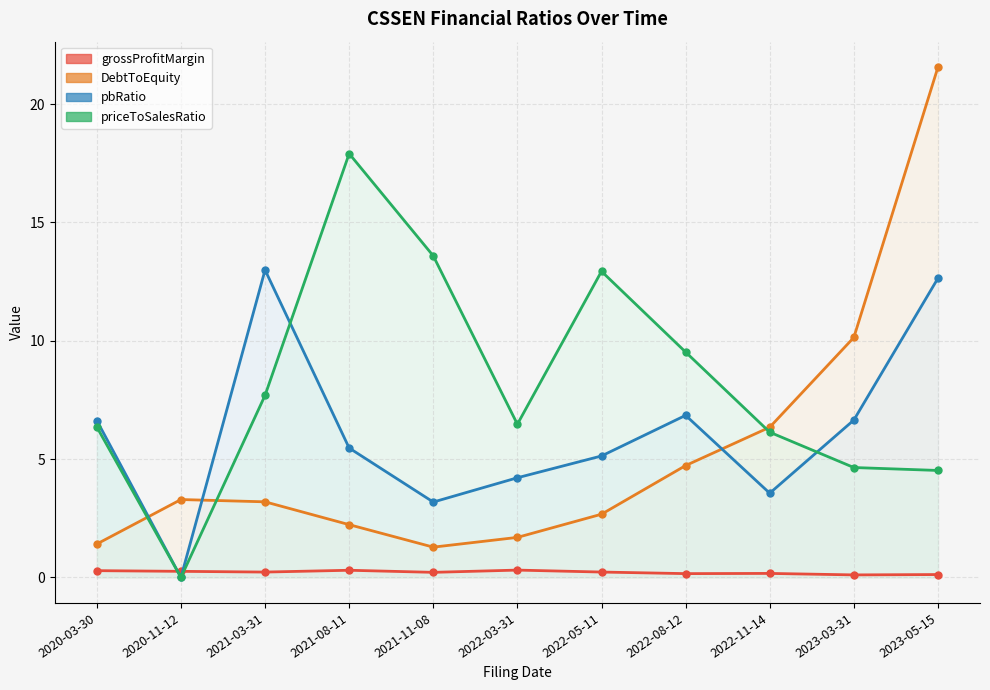

True or false: grossProfitMargin and DebtToEquity cross at least once.

False